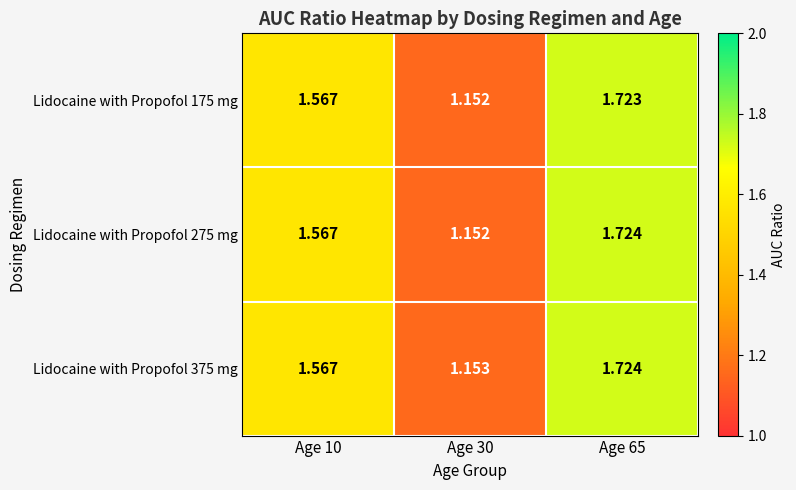

Is the value of Lidocaine with Propofol 375 mg at Age 65 greater than the value of Lidocaine with Propofol 175 mg at Age 65?

Yes